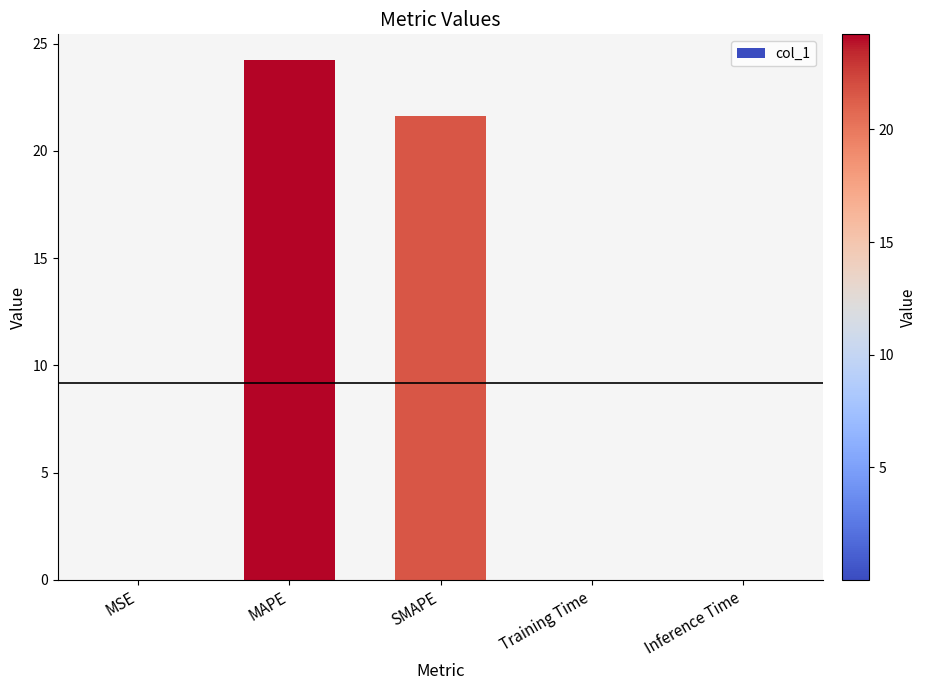

Which has a higher value, SMAPE or MSE?

SMAPE